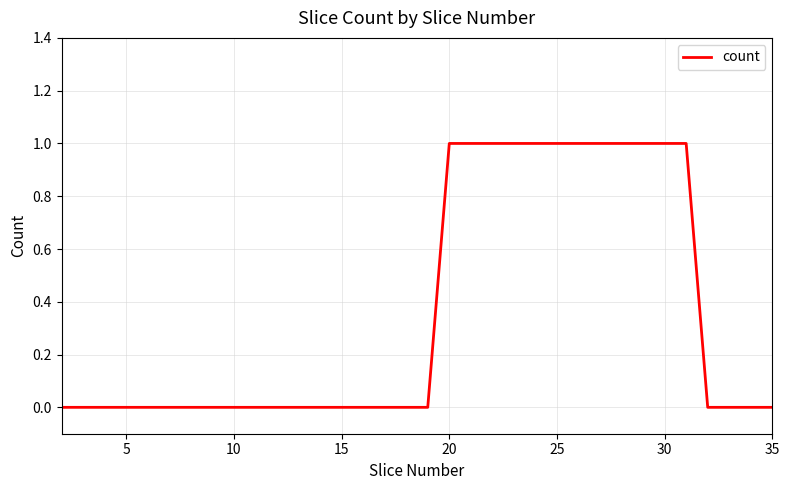

Is it true that the value at 15 is 1?

False